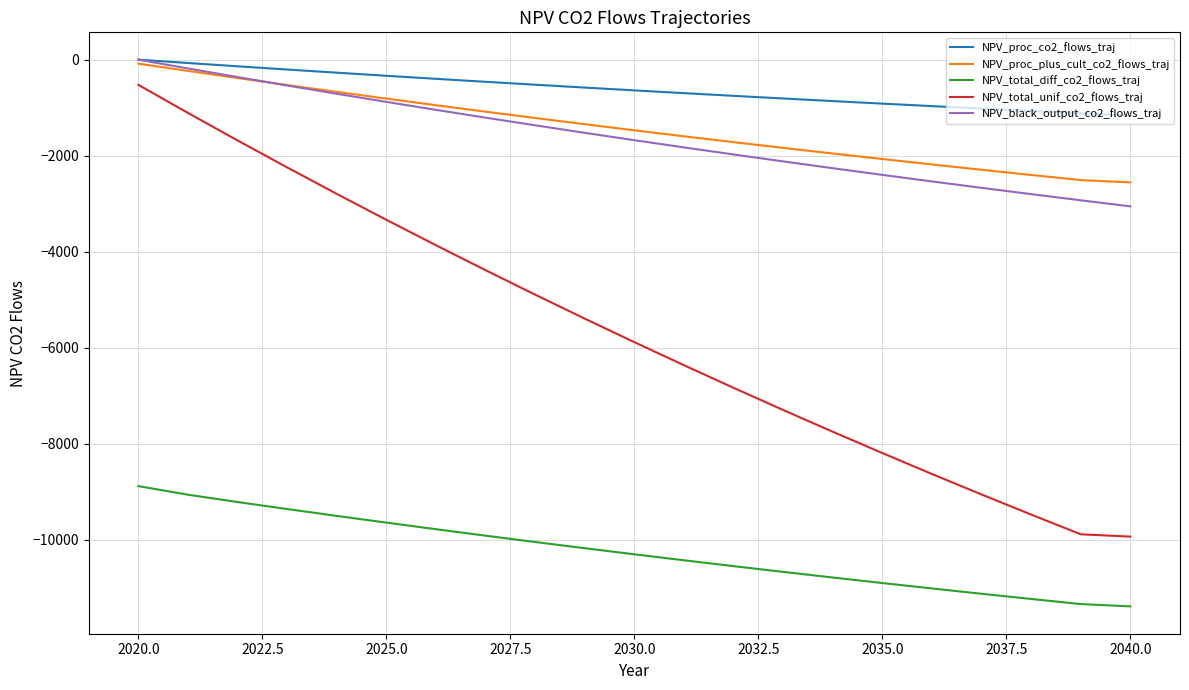

True or false: NPV_total_diff_co2_flows_traj and NPV_proc_co2_flows_traj cross at least once.

False